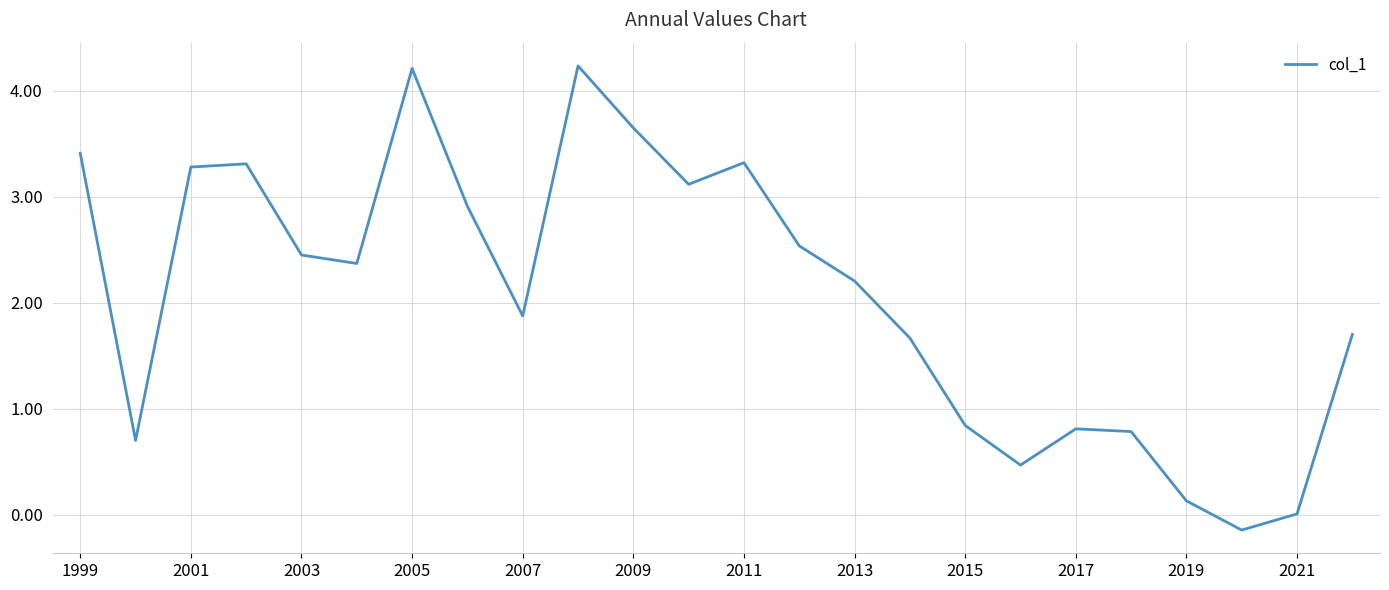

What is the greatest value displayed?

4.2